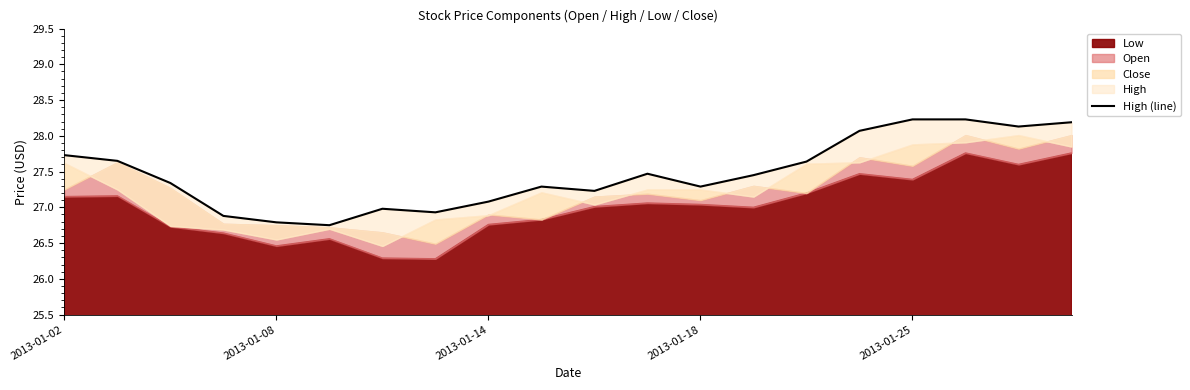

Where is the data nearest to the value 27?

6